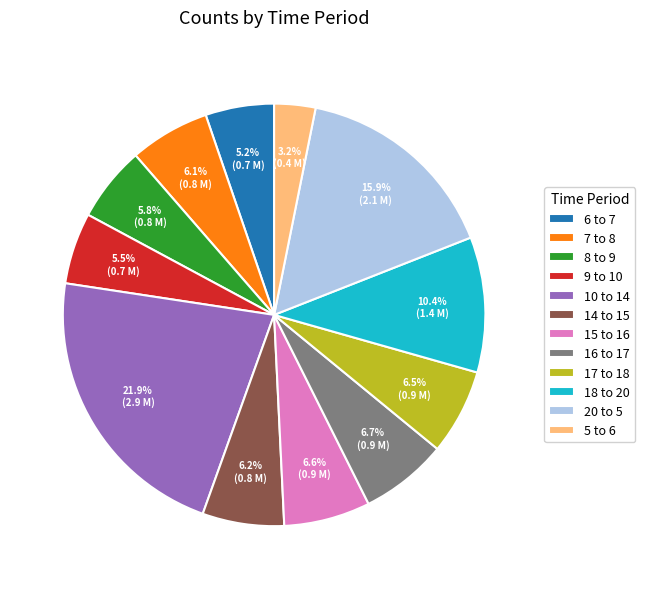

What percentage is NOT represented by 9 to 10?

94.5%